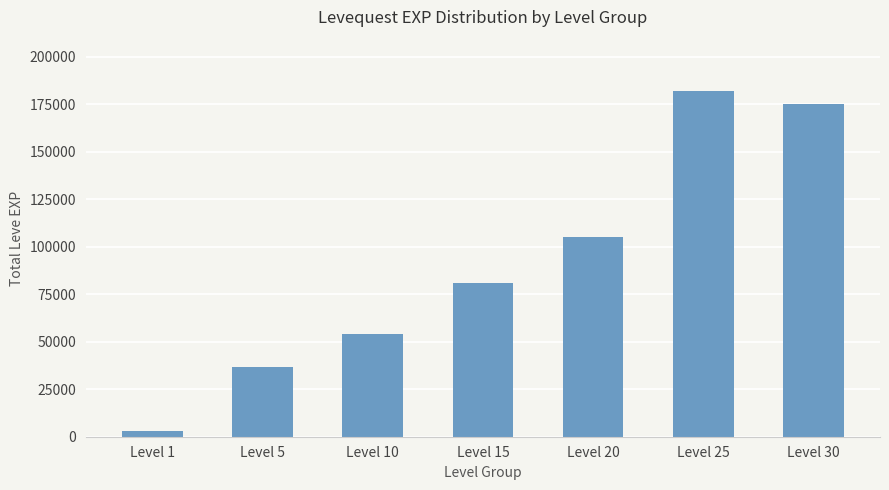

How many bars are there in total?

7